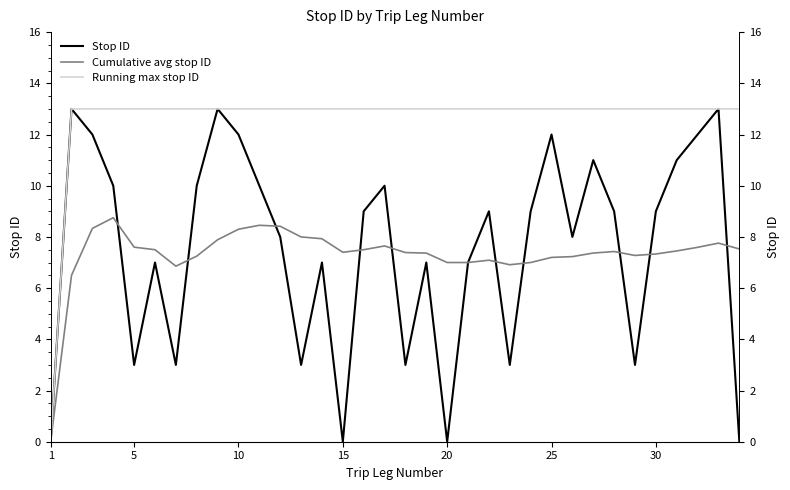

Is this an area chart (filled region under the line)?

No